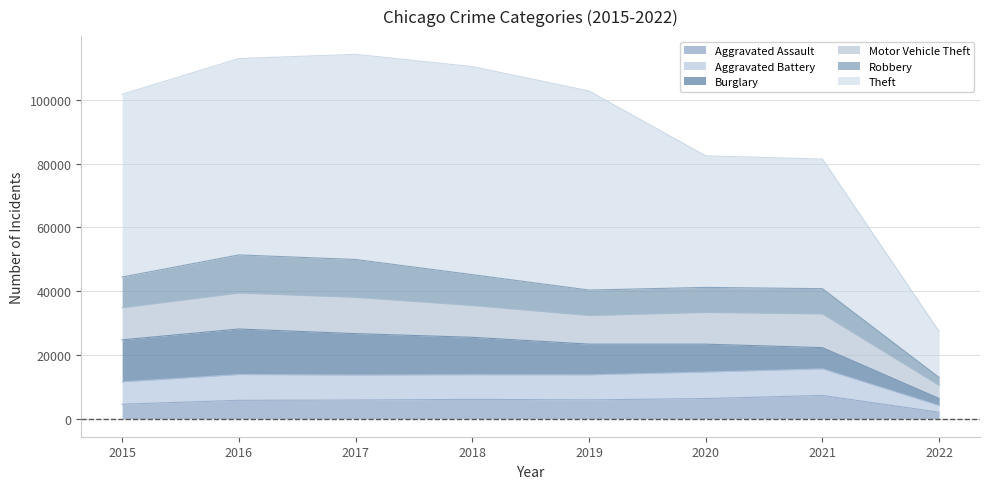

Where does the Theft series first go above 102780?

2016